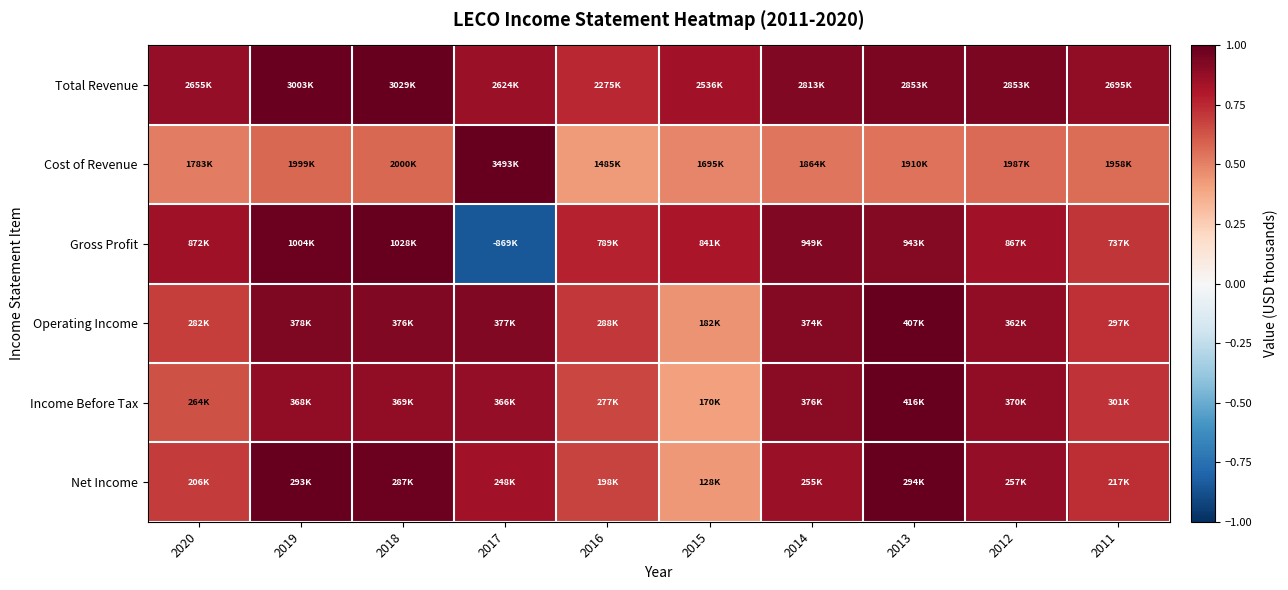

Count the number of data series in this chart.

6